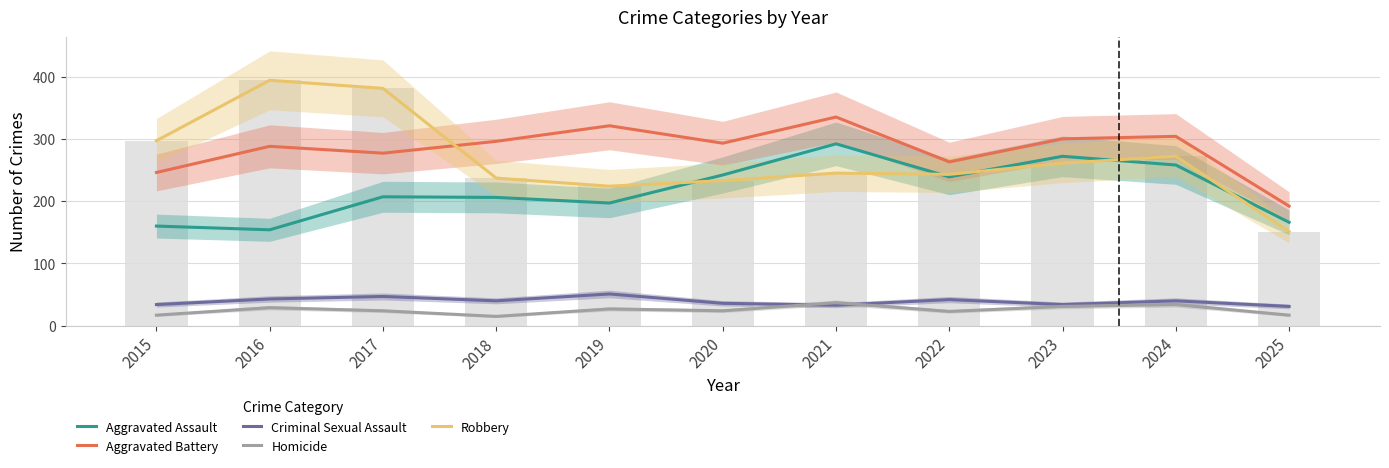

What is the sum of all Aggravated Assault values?

2393